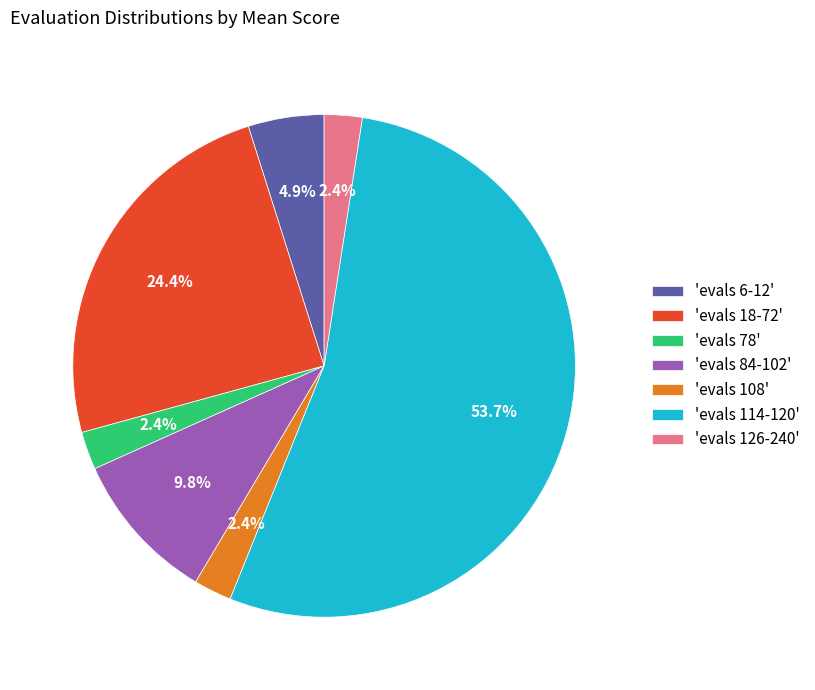

To the nearest percent, what is the average slice percentage?

14%